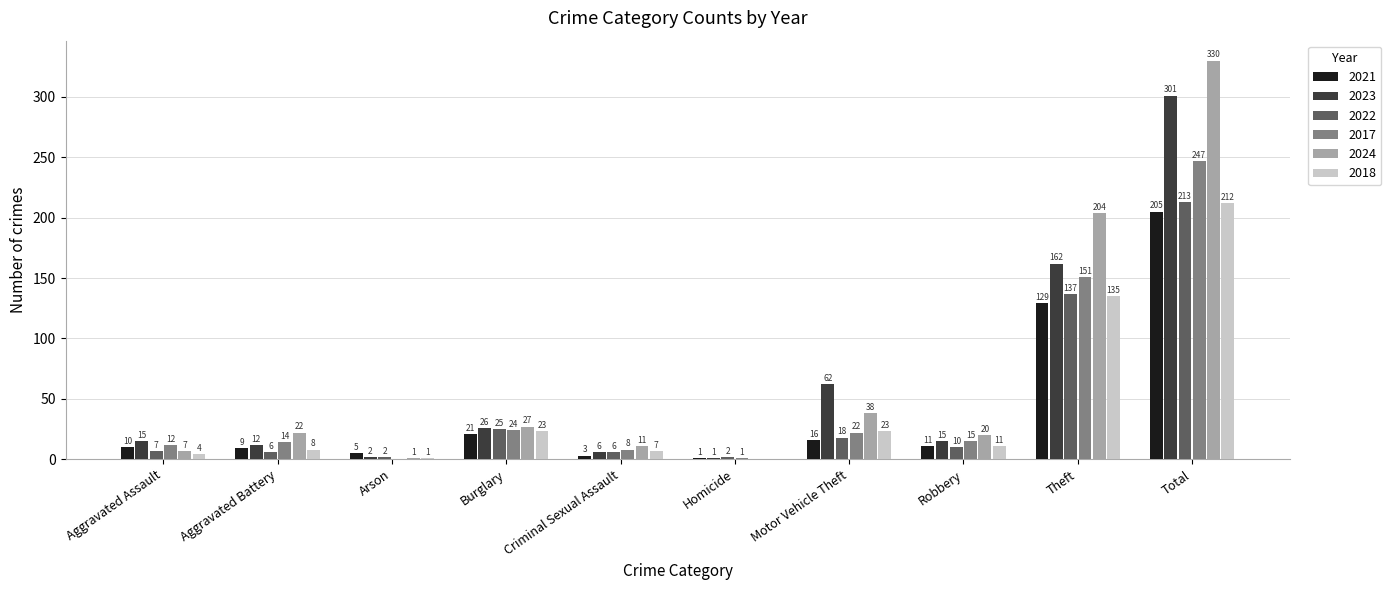

Which series has the largest range (max minus min)?

2024